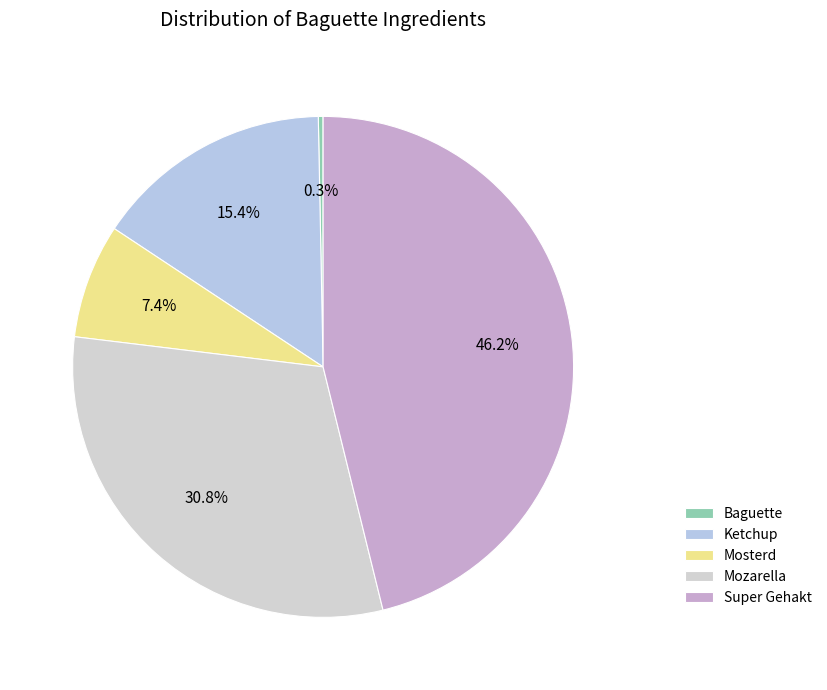

Count the number of slices in the pie.

5